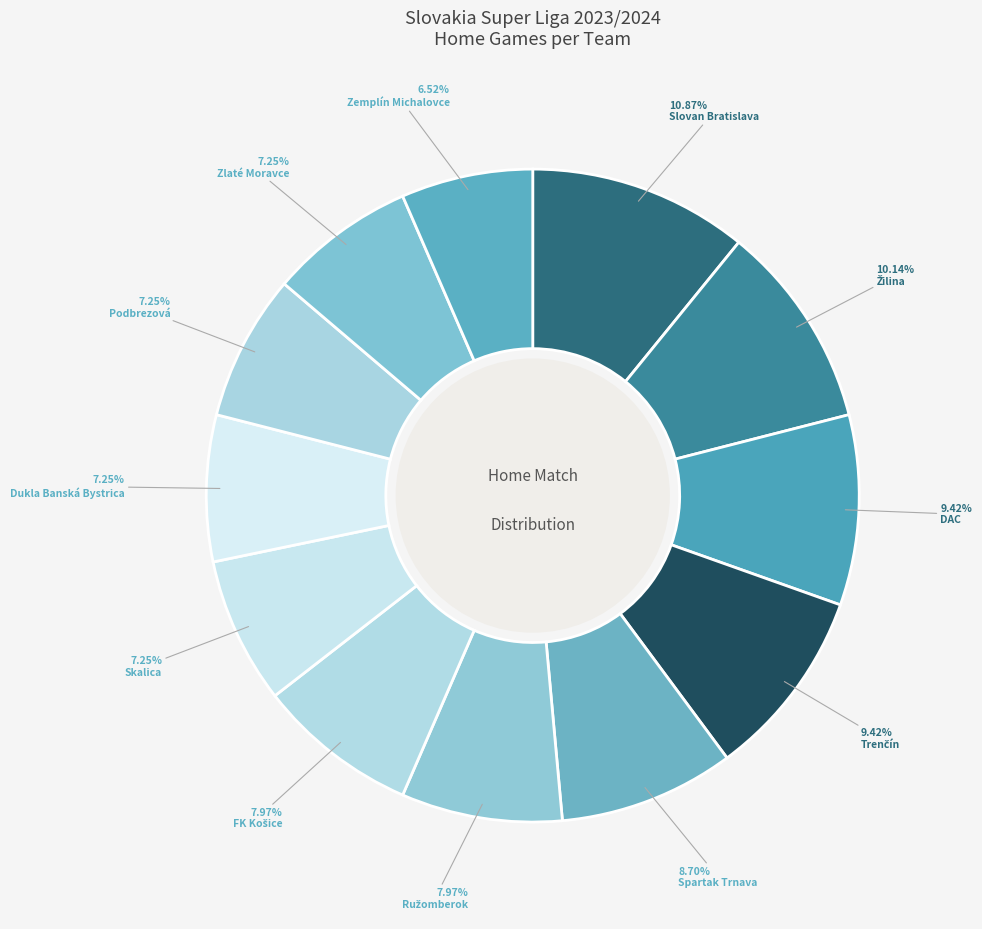

How many slices are in this pie chart?

12